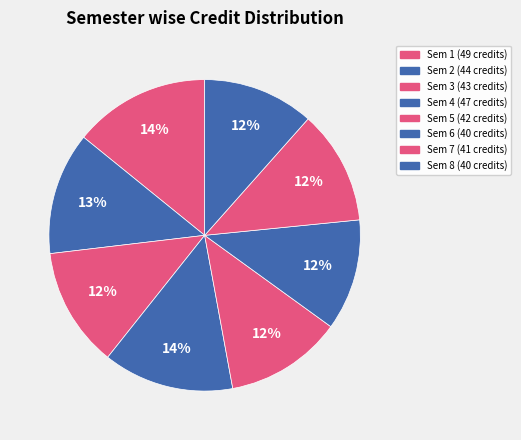

Count the number of slices in the pie.

8